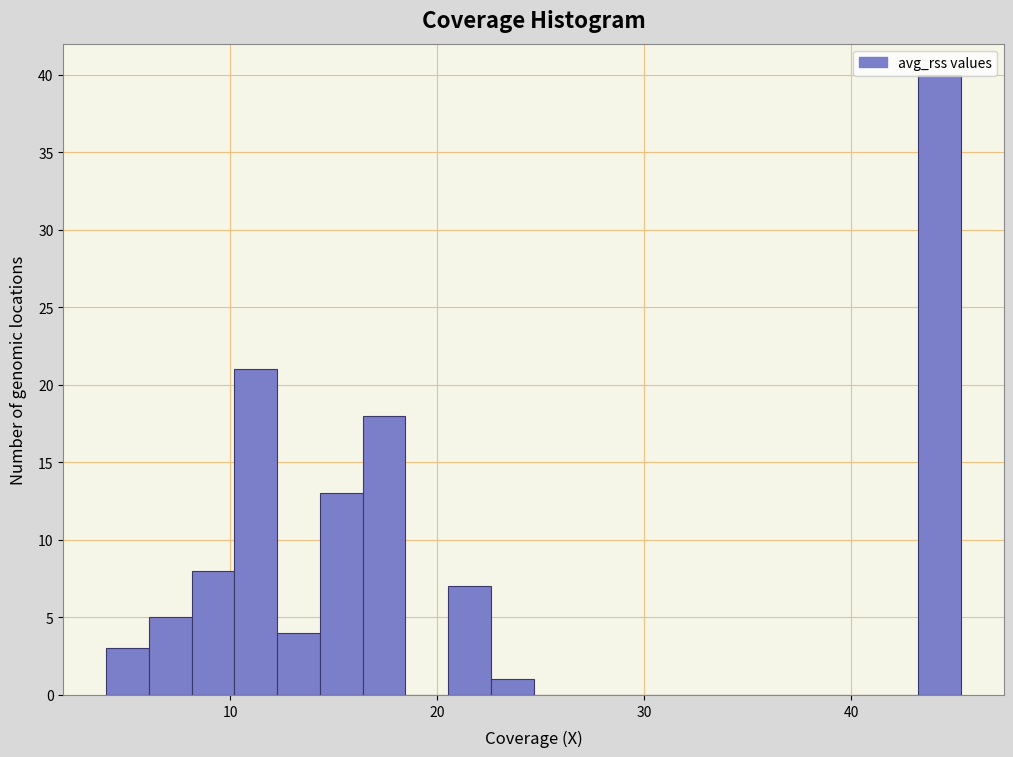

Around what value on the x-axis is the tallest bar? Give the approximate position of its centre, as read against the axis.

44